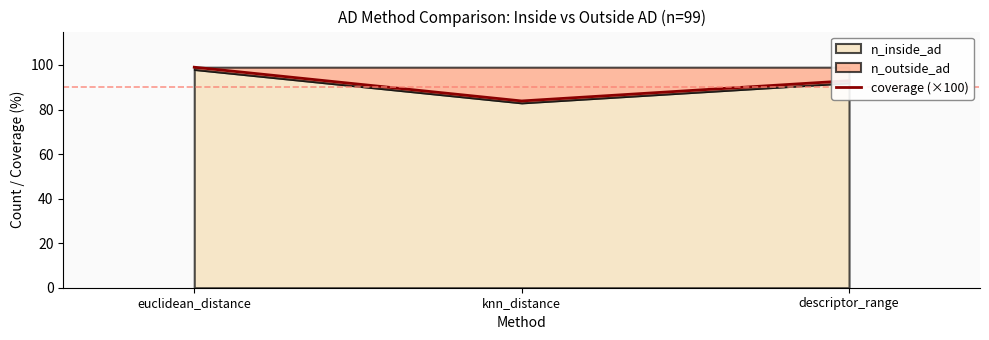

What is the label of the 2nd point from the right?

knn_distance